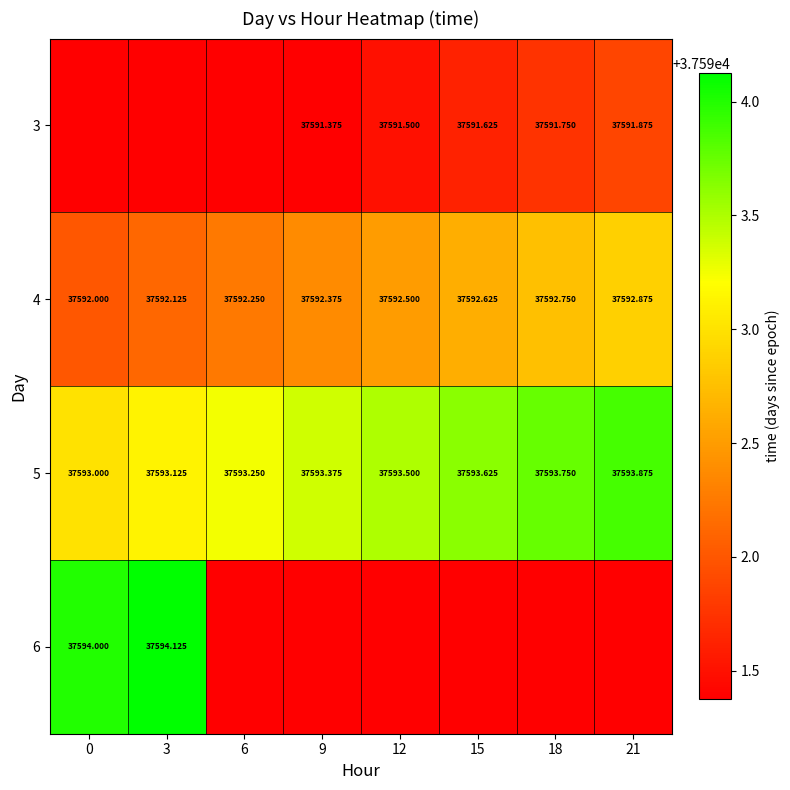

At which label is 6 closest to 37592?

6